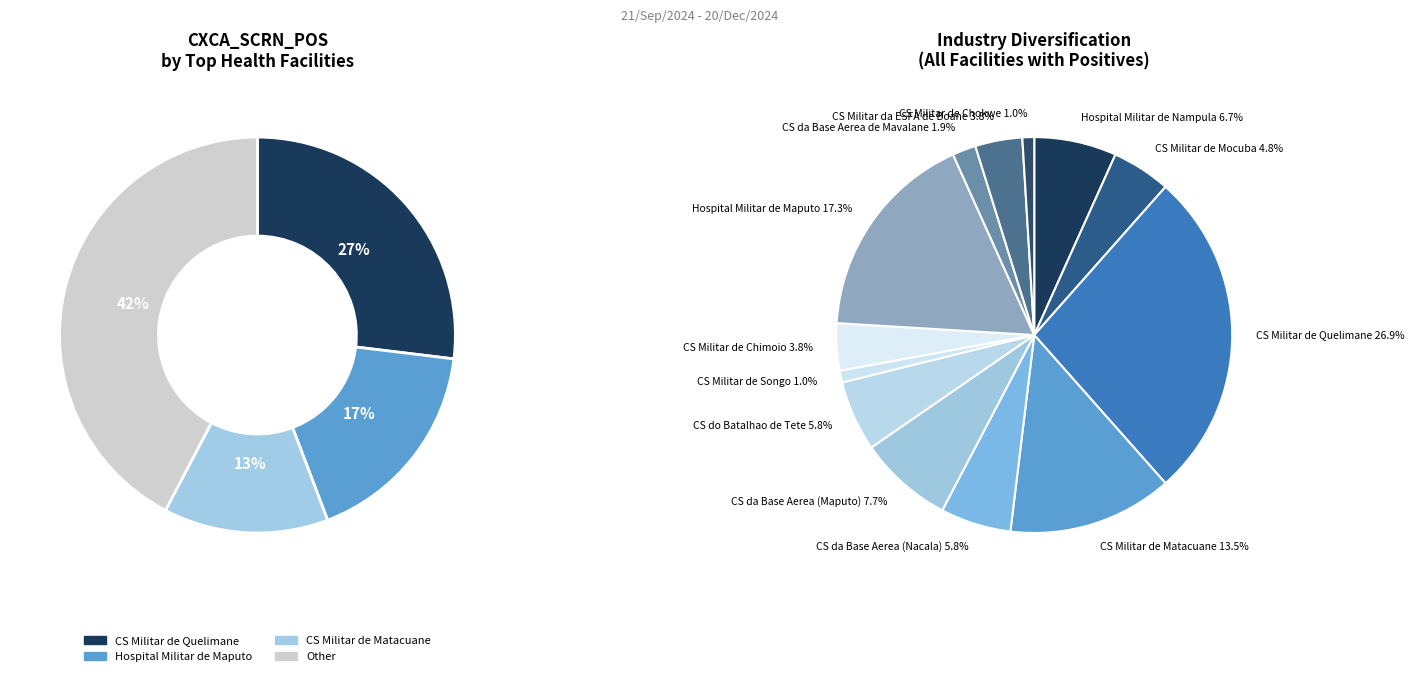

Is it true that CS da Base Aerea (Maputo) is 1% of the pie?

False